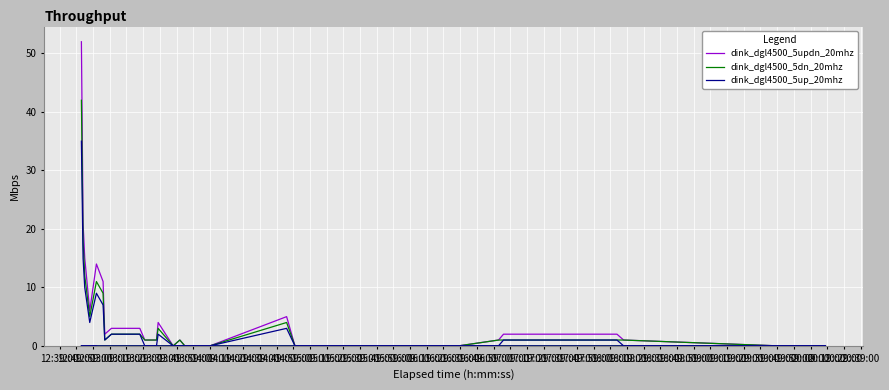

Is it true that dink_dgl4500_5dn_20mhz equals 42 at 12:39:00?

True